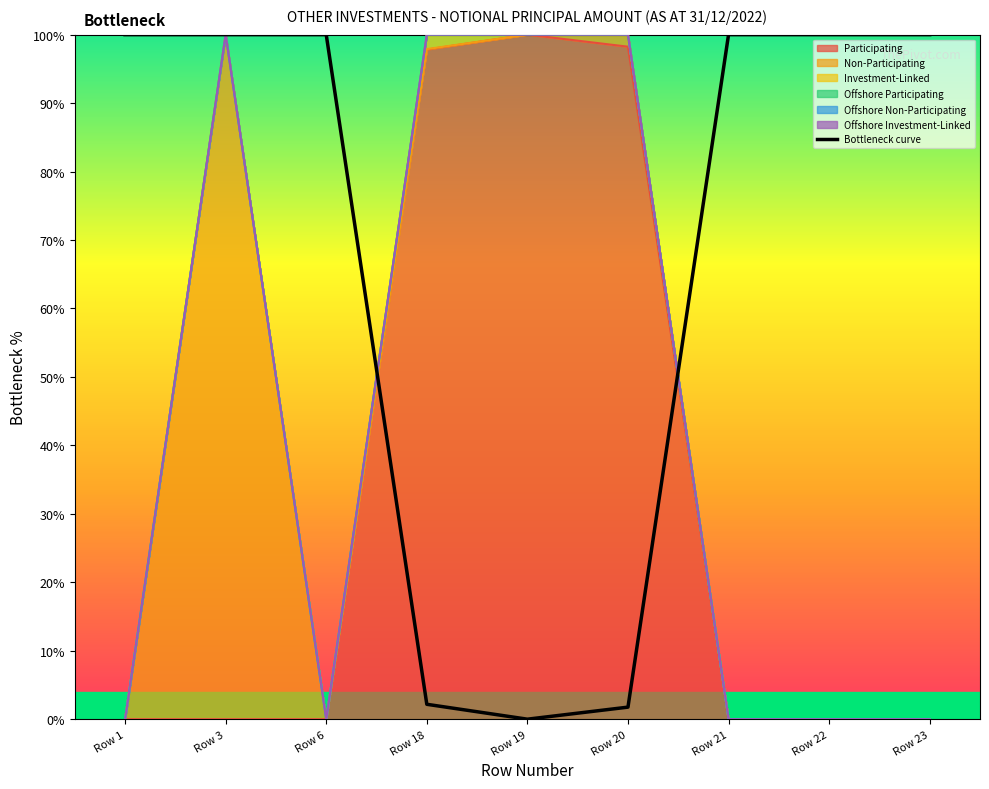

What is the value of the 9th point from the left?

100.0